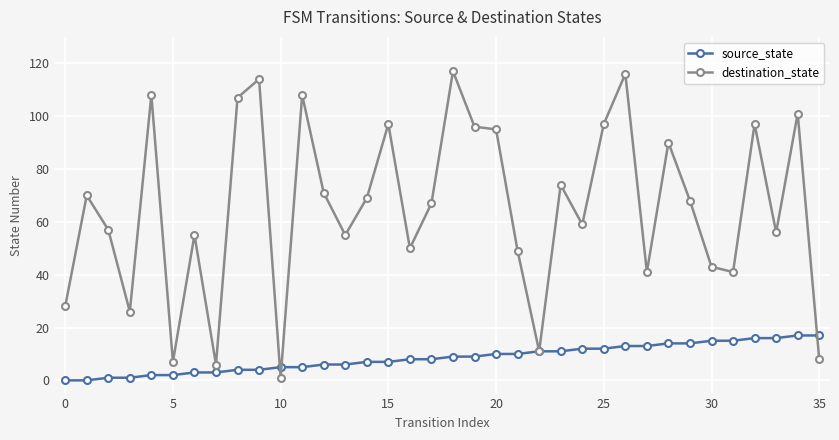

Is this an area chart (filled region under the line)?

No